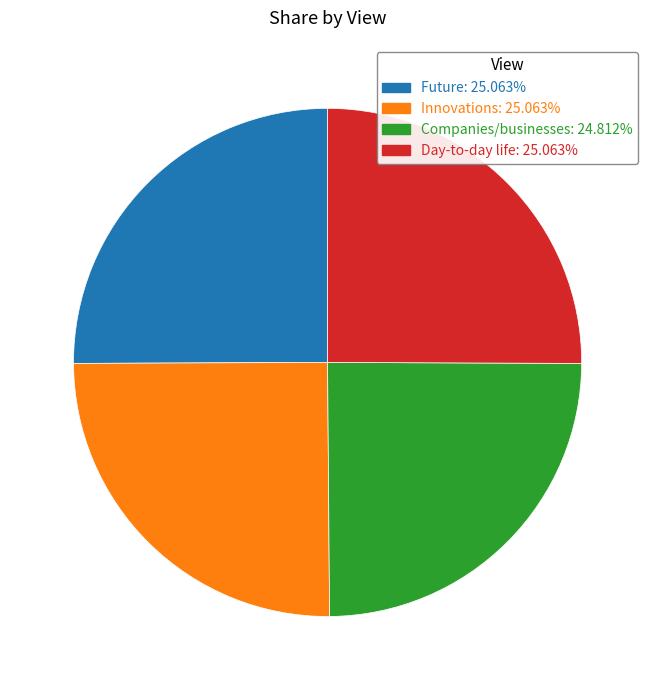

Is there a majority slice in this chart?

No